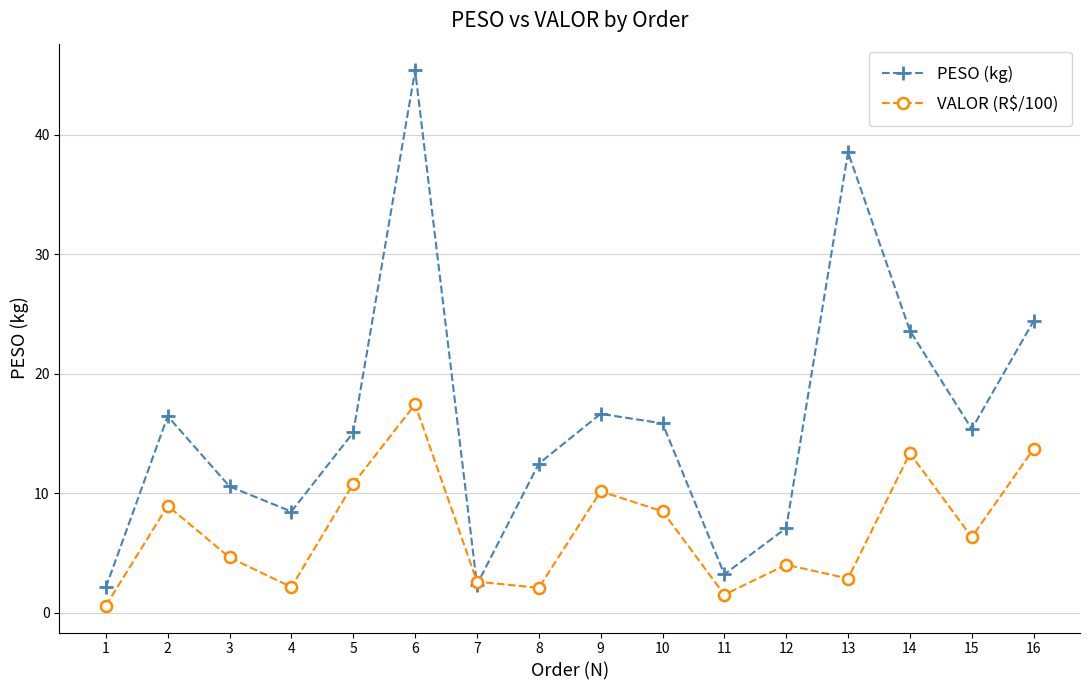

How many interior local valleys does the VALOR (R$/100) series have?

5